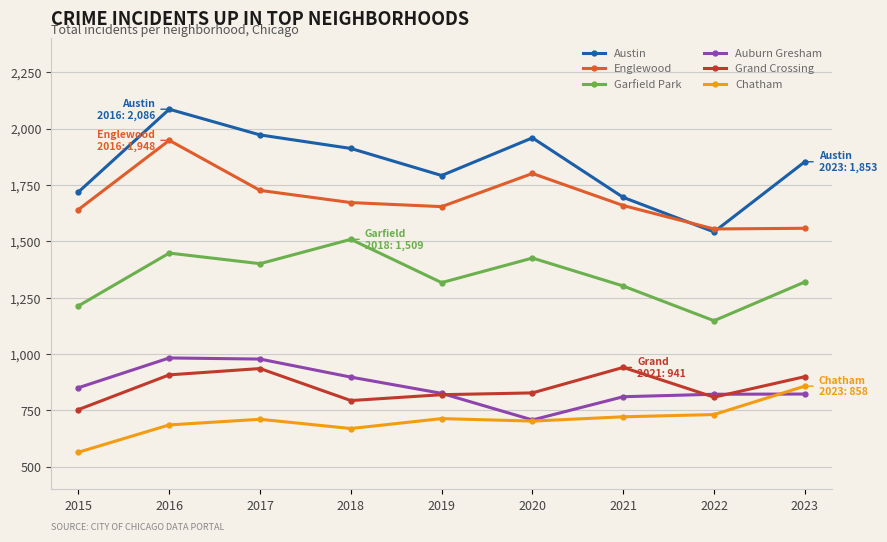

Which series has the largest total across all categories?

Austin